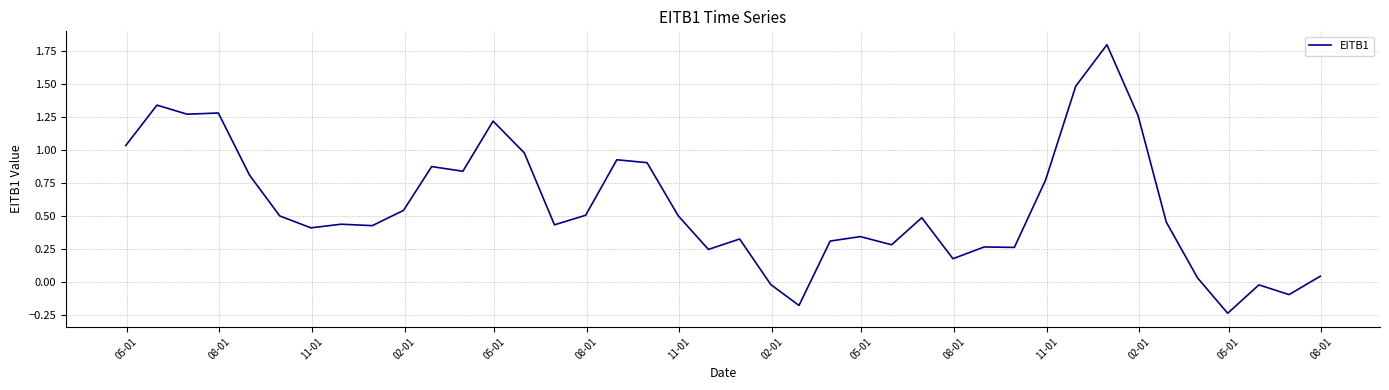

What is the greatest value displayed?

1.8